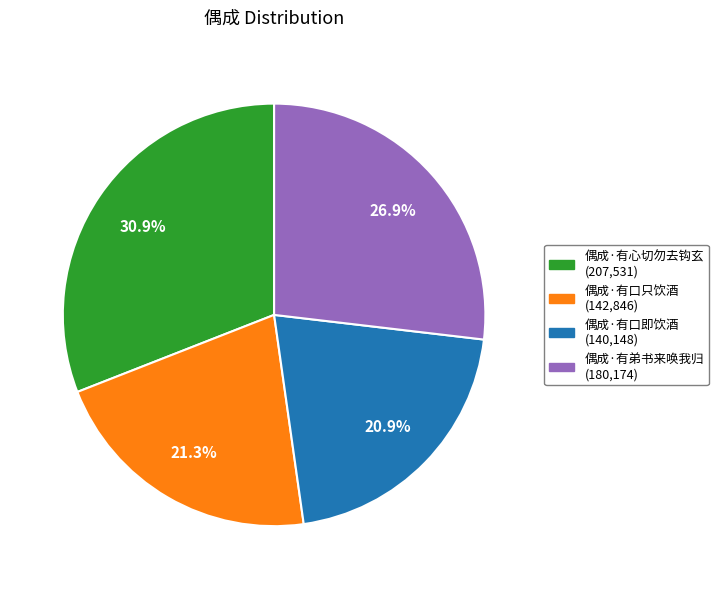

How many segments does this pie chart have?

4